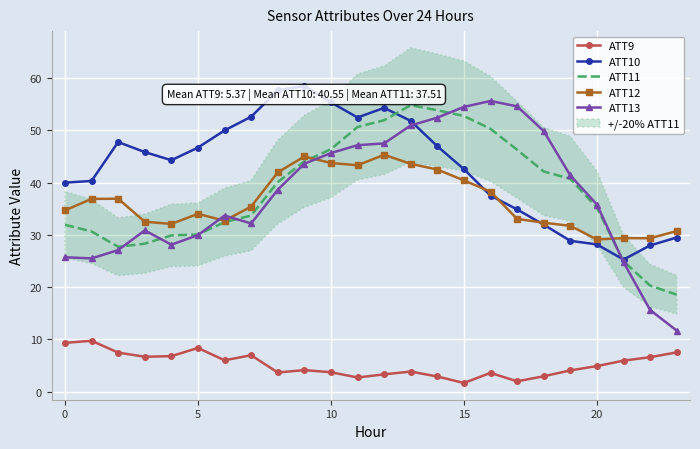

What is the sum of all ATT12 values?

875.5